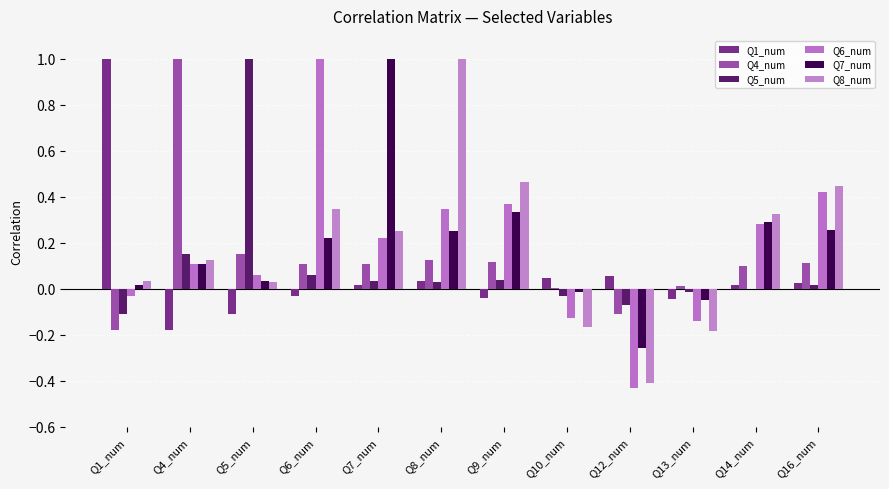

Rank the categories by Q6_num value from lowest to highest.

Q12_num, Q13_num, Q10_num, Q1_num, Q5_num, Q4_num, Q7_num, Q14_num, Q8_num, Q9_num, Q16_num, Q6_num